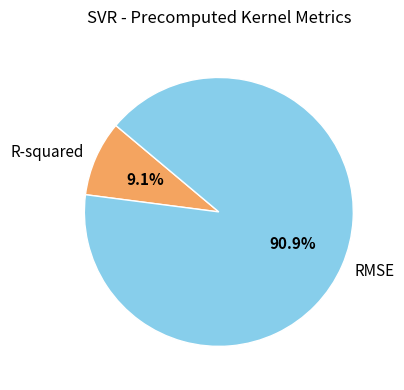

Does any single category account for the majority?

Yes